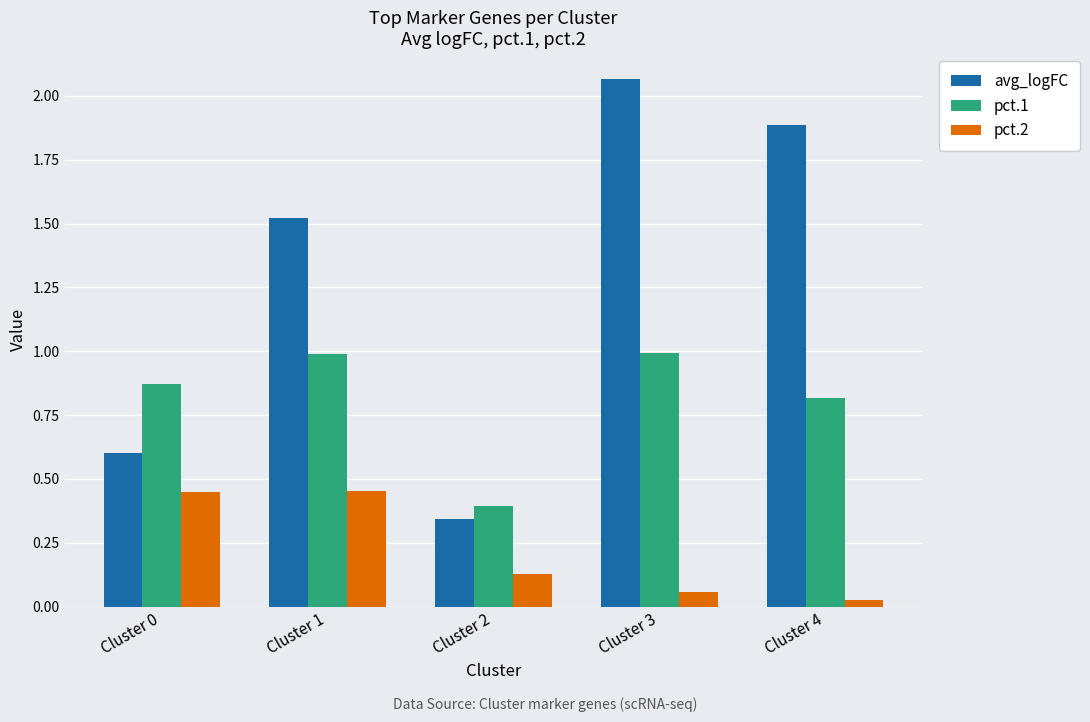

Which series changed the most between Cluster 0 and Cluster 4?

avg_logFC